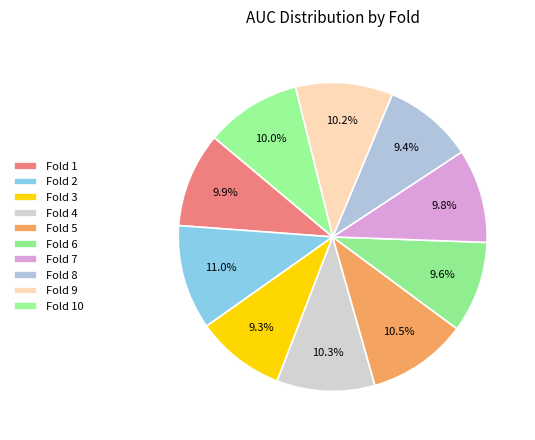

How many segments does this pie chart have?

10